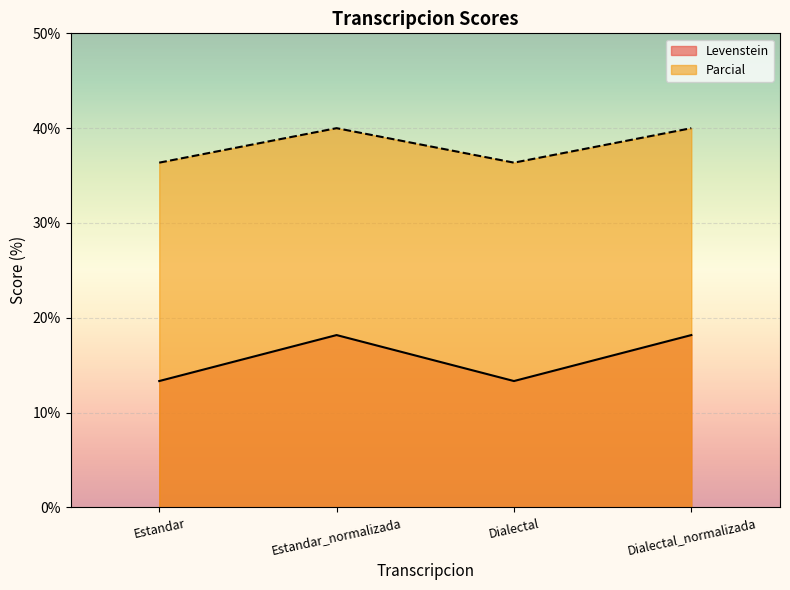

Count the number of categories in the chart.

4